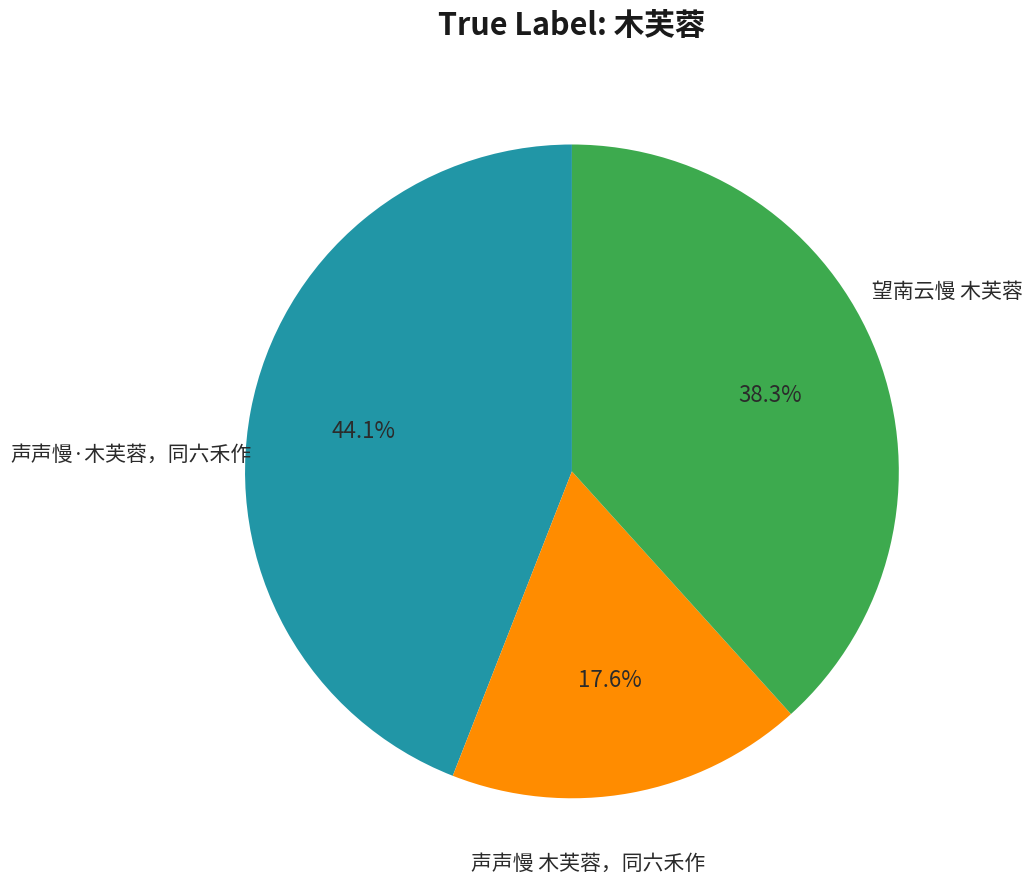

Is there any slice that represents more than half of the pie?

No